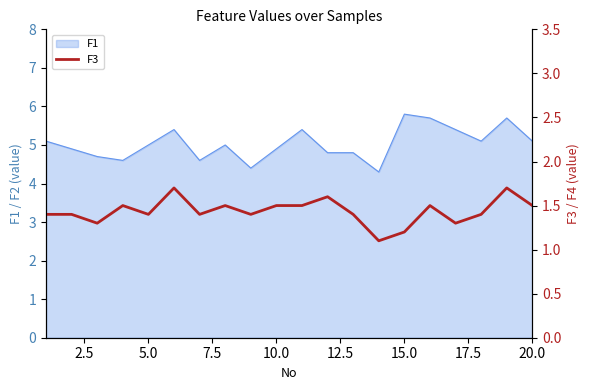

What is the highest value of the F1 series?

5.8